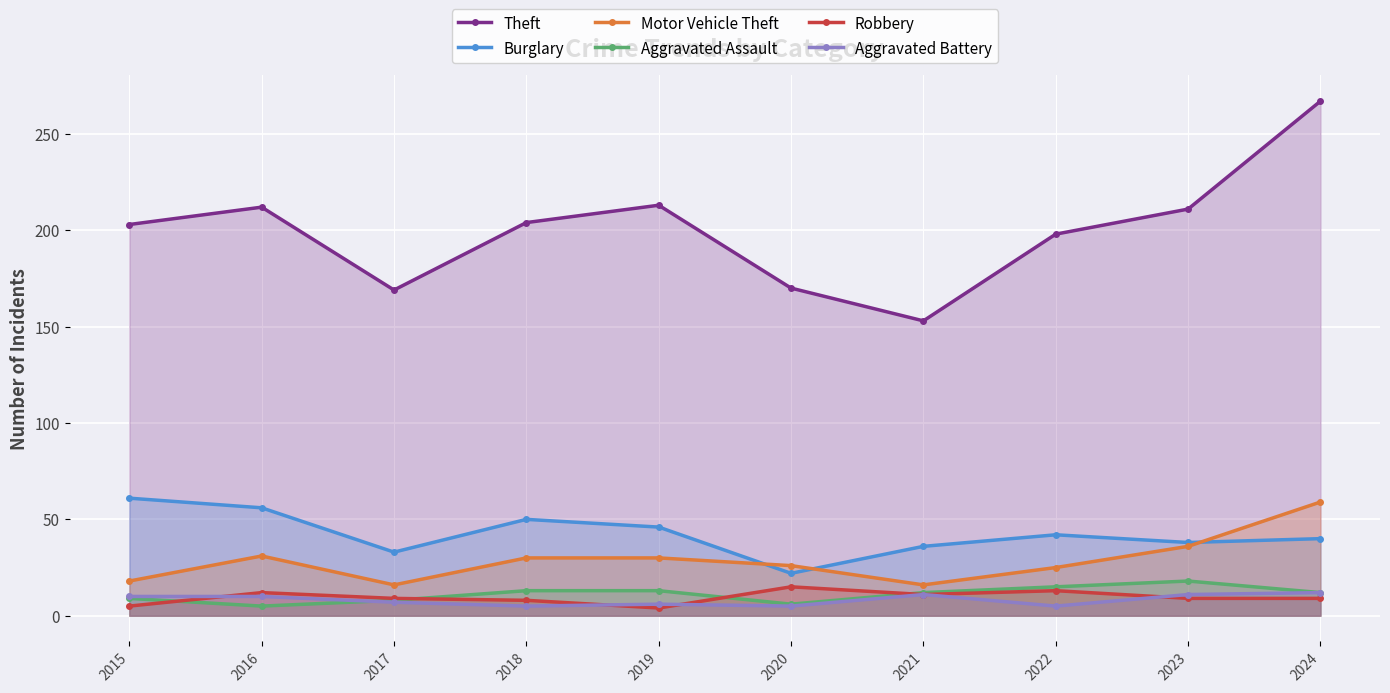

True or false: Robbery has more than 0 points higher than both neighbors.

True